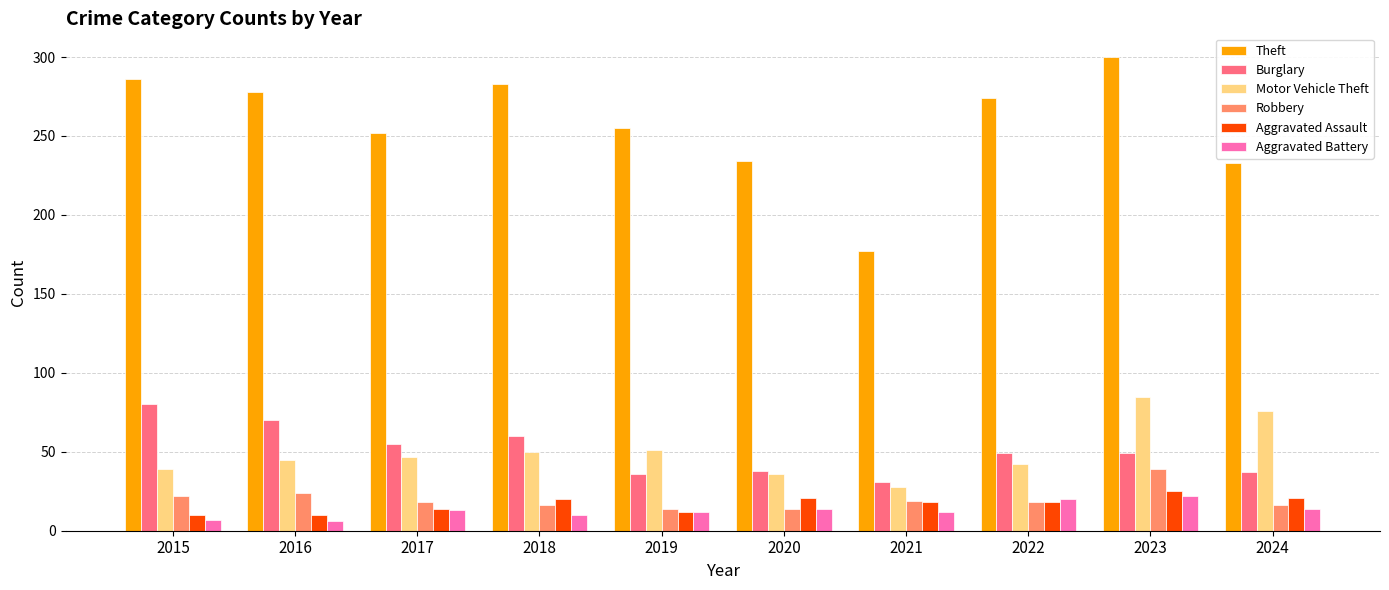

How many distinct data groups are displayed?

6